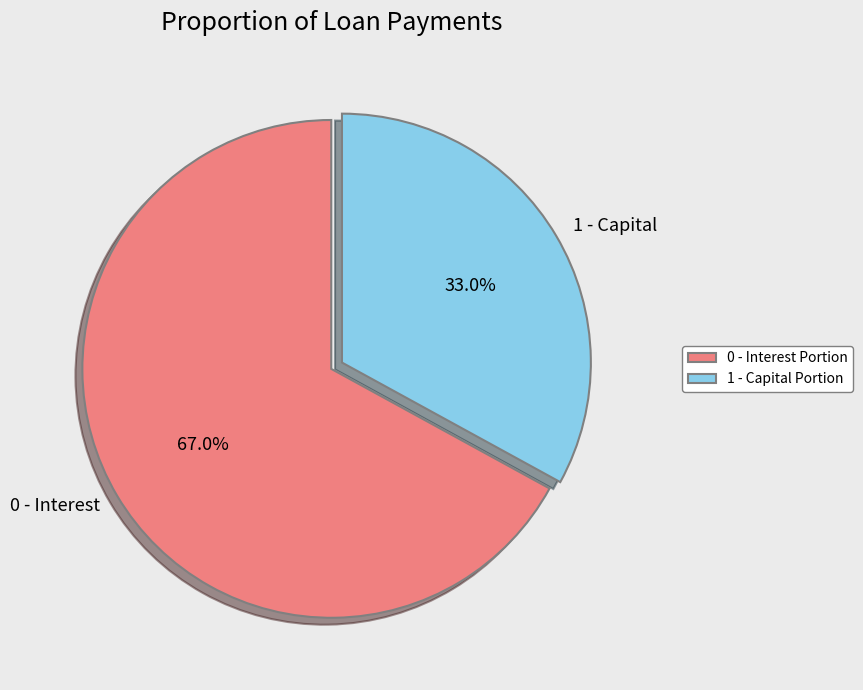

What percentage do 1 - Capital and 0 - Interest together represent?

100.0%